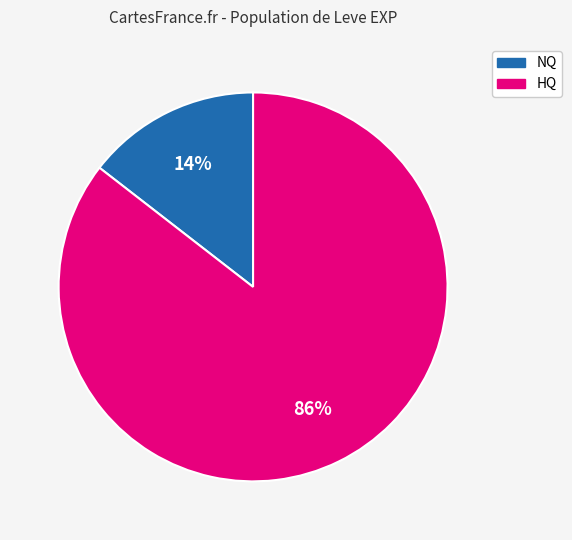

Is there any slice that represents more than half of the pie?

Yes